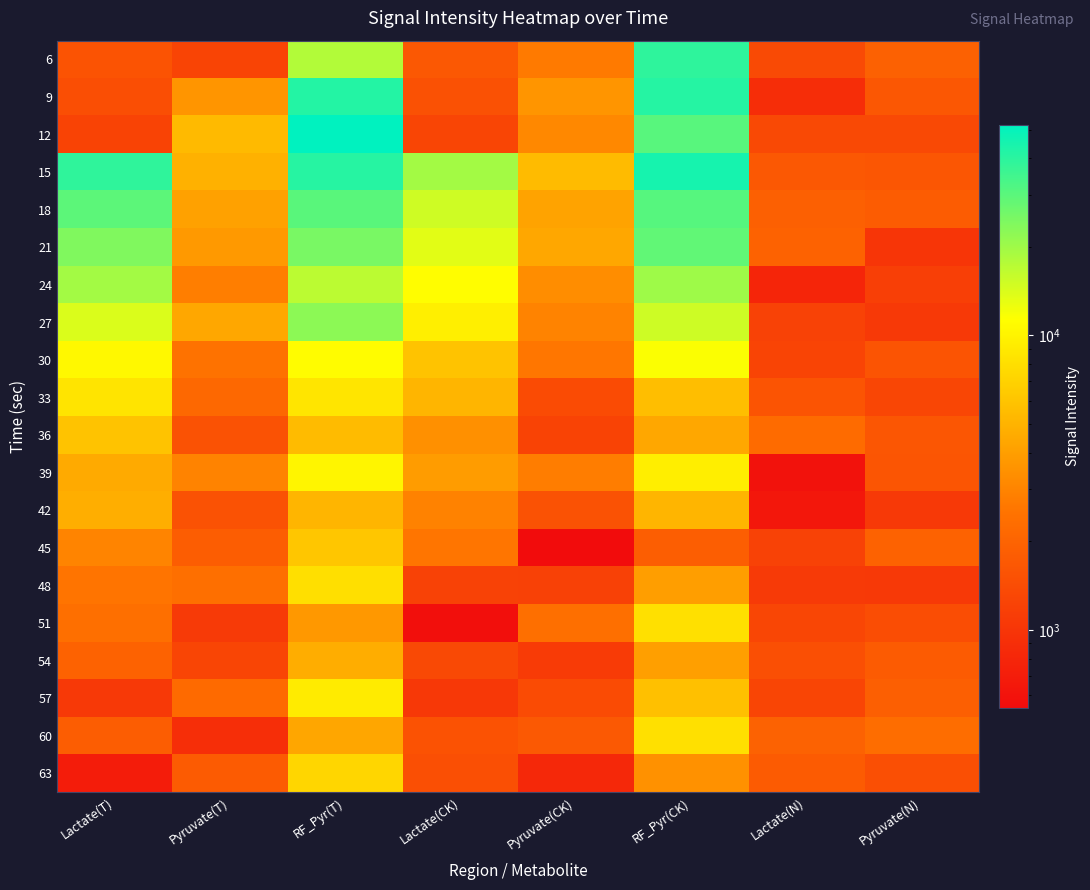

Rank the series at Lactate(CK) from lowest to highest value.

51, 57, 48, 12, 54, 63, 9, 60, 6, 45, 42, 36, 39, 33, 30, 27, 24, 21, 18, 15